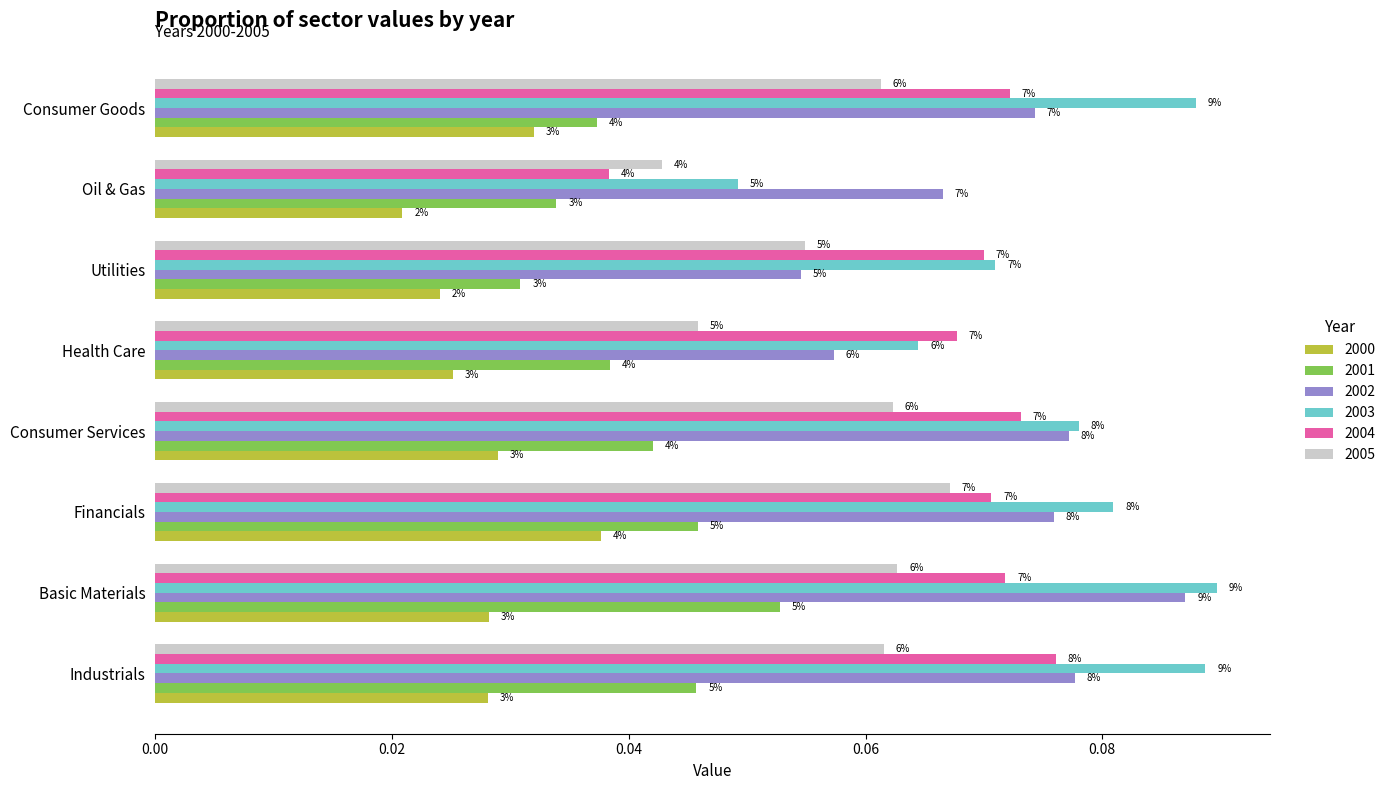

Reading left to right, transcribe all the data shown in this chart.

2000: Industrials=0.0	Basic Materials=0.0	Financials=0.0	Consumer Services=0.0	Health Care=0.0	Utilities=0.0	Oil & Gas=0.0	Consumer Goods=0.0
2001: Industrials=0.0	Basic Materials=0.1	Financials=0.0	Consumer Services=0.0	Health Care=0.0	Utilities=0.0	Oil & Gas=0.0	Consumer Goods=0.0
2002: Industrials=0.1	Basic Materials=0.1	Financials=0.1	Consumer Services=0.1	Health Care=0.1	Utilities=0.1	Oil & Gas=0.1	Consumer Goods=0.1
2003: Industrials=0.1	Basic Materials=0.1	Financials=0.1	Consumer Services=0.1	Health Care=0.1	Utilities=0.1	Oil & Gas=0.0	Consumer Goods=0.1
2004: Industrials=0.1	Basic Materials=0.1	Financials=0.1	Consumer Services=0.1	Health Care=0.1	Utilities=0.1	Oil & Gas=0.0	Consumer Goods=0.1
2005: Industrials=0.1	Basic Materials=0.1	Financials=0.1	Consumer Services=0.1	Health Care=0.0	Utilities=0.1	Oil & Gas=0.0	Consumer Goods=0.1